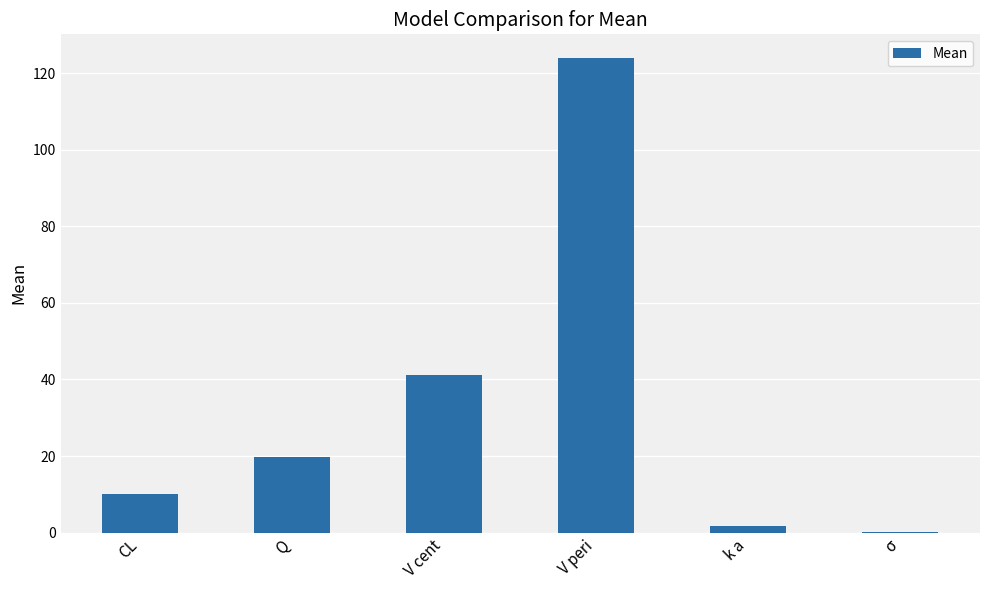

Which label corresponds to the largest value in the chart?

V peri